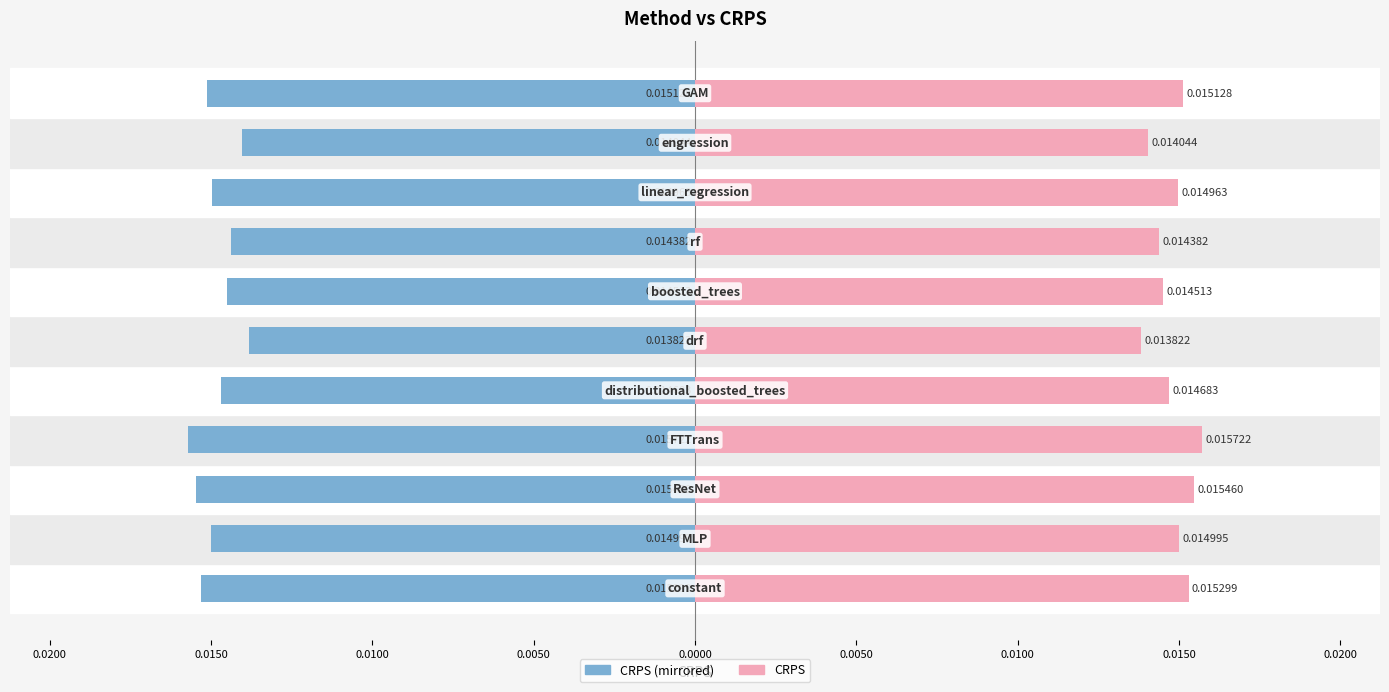

At how many categories does at least one series exceed 0?

11